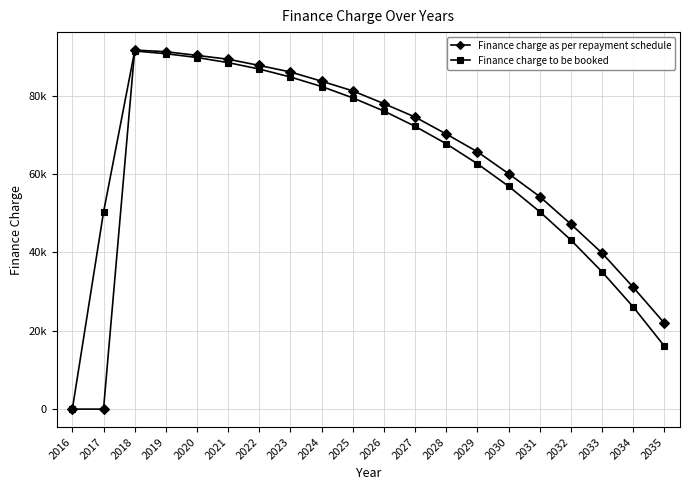

What are all the series names shown in the legend?

Finance charge as per repayment schedule, Finance charge to be booked